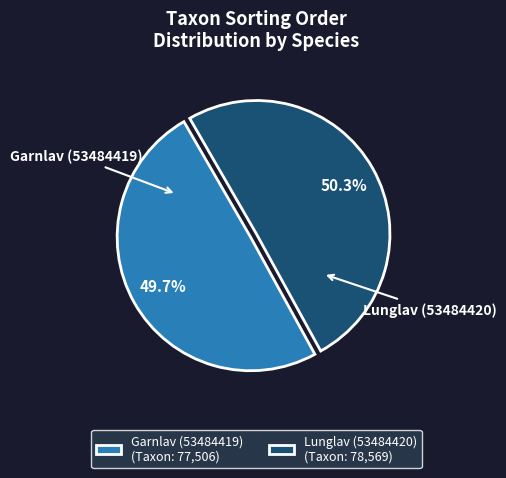

True or false: Lunglav (53484420) accounts for 61% of the total.

False